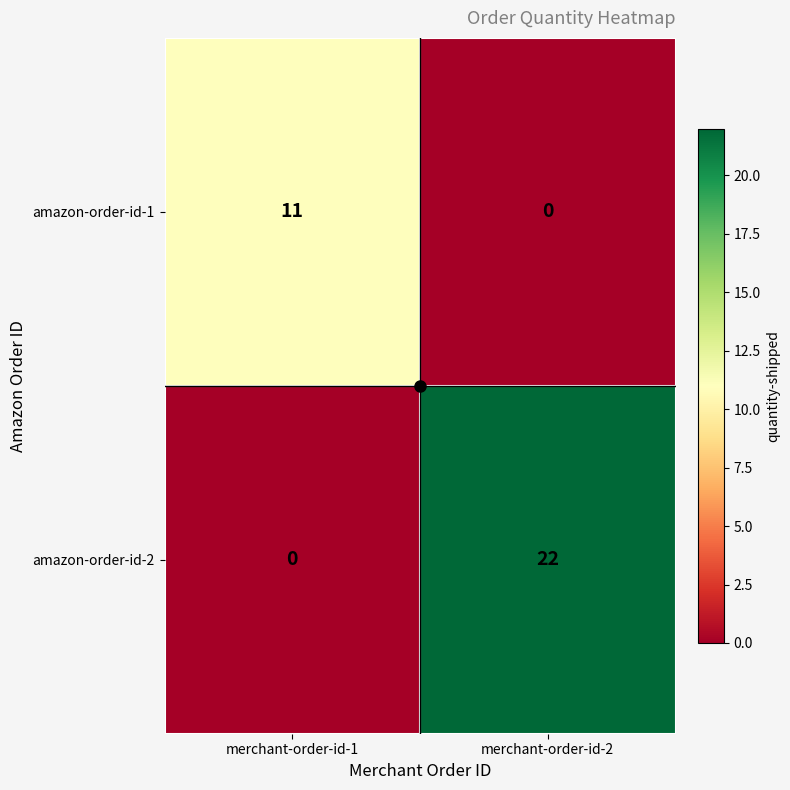

At merchant-order-id-2, list the series in order from smallest to largest.

amazon-order-id-1, amazon-order-id-2